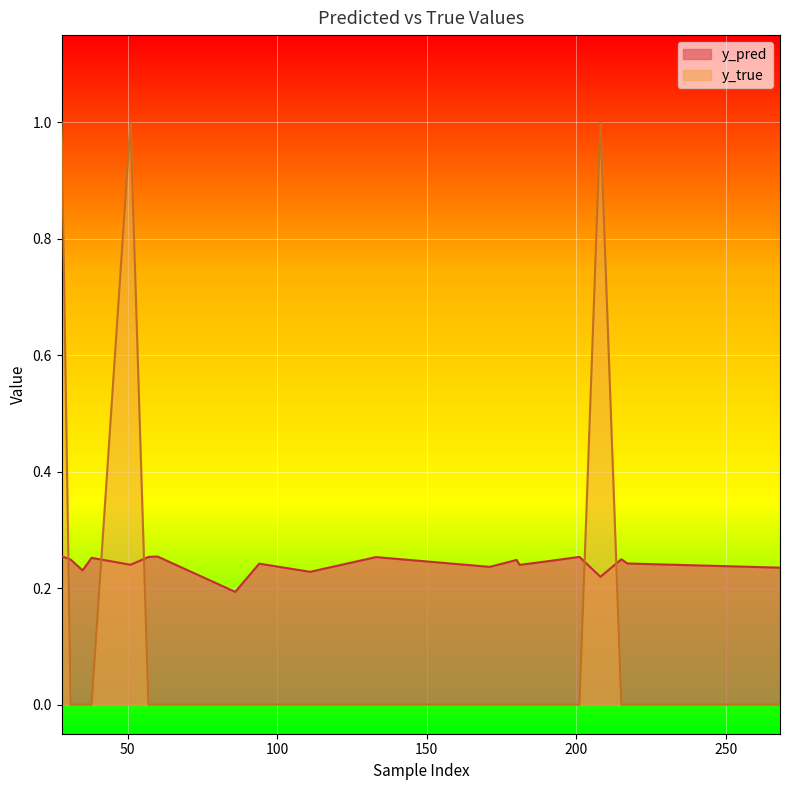

Which series has the largest total across all categories?

y_pred